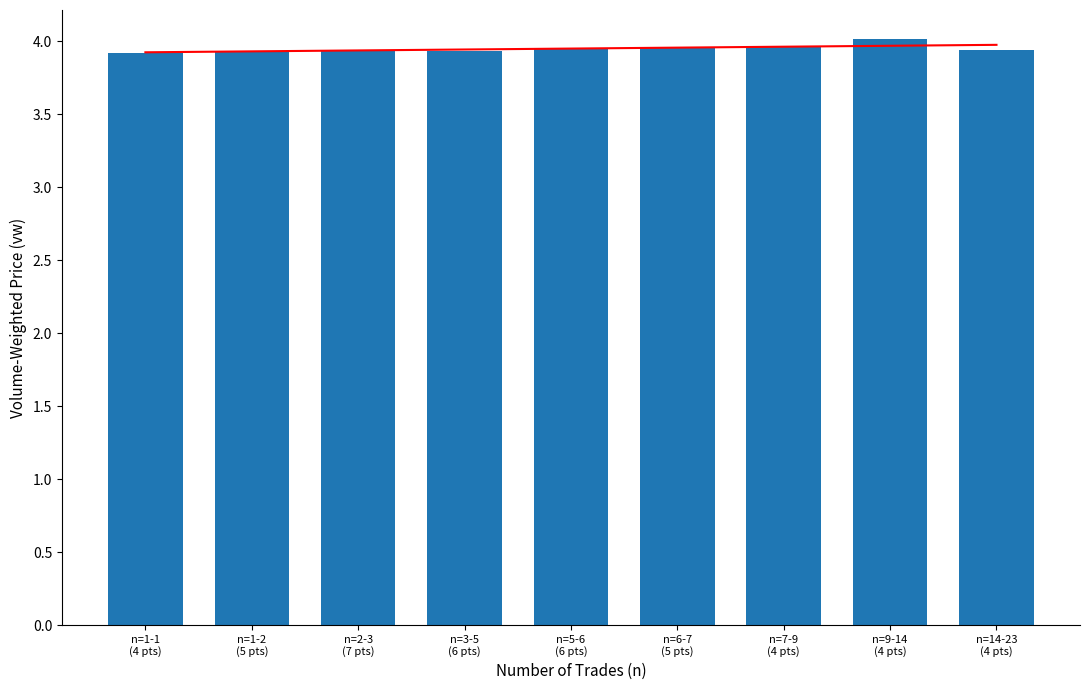

Reading left to right, what are all the values shown in this chart?

3.9	3.9	3.9	3.9	3.9	4.0	4.0	4.0	3.9